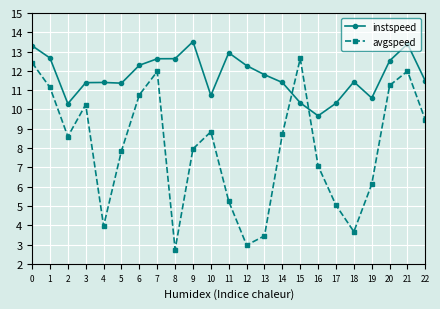

How many series are shown in this chart?

2